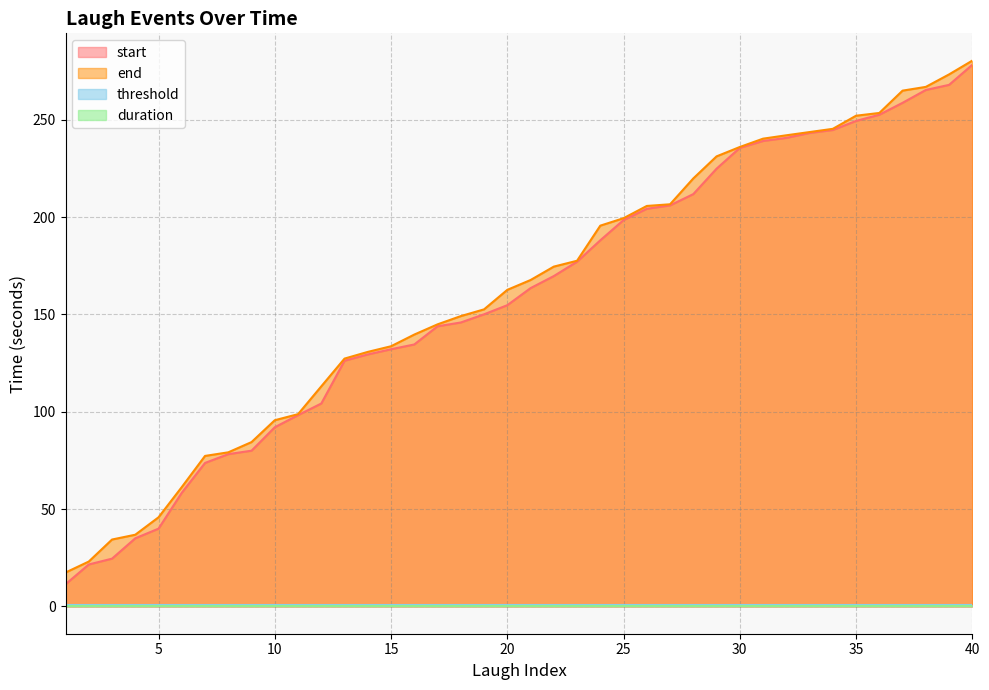

The value of end at 2 is 23.1. True or false?

True